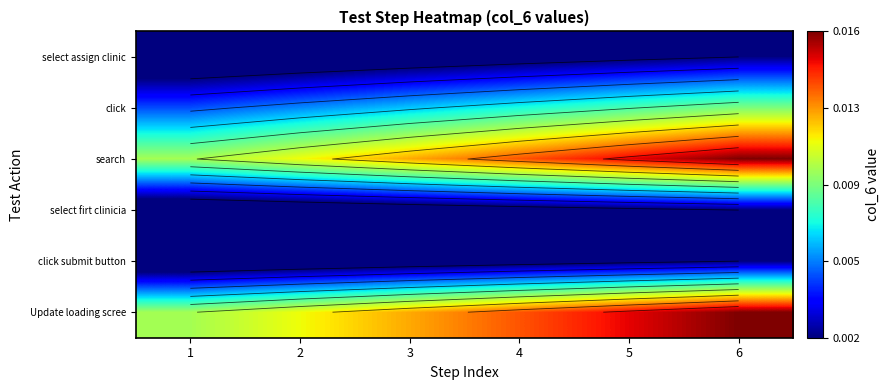

Rank the categories by select firt clinicia value from highest to lowest.

6, 5, 4, 3, 2, 1